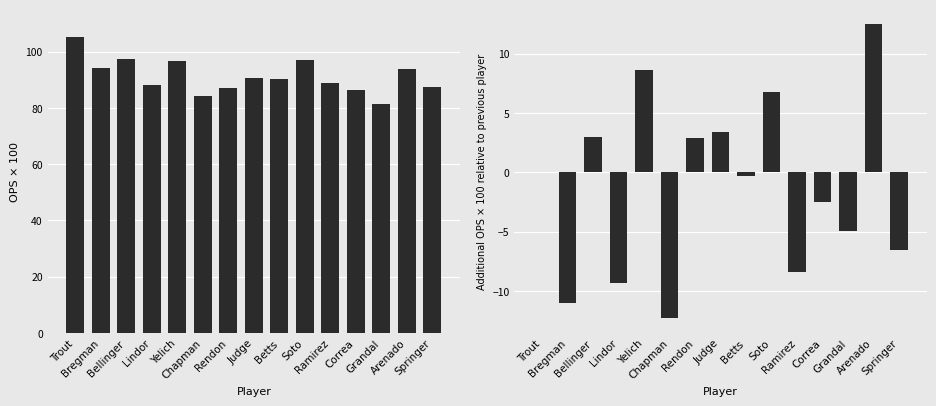

At which label does OPS increment (scaled) reach its minimum?

Chapman